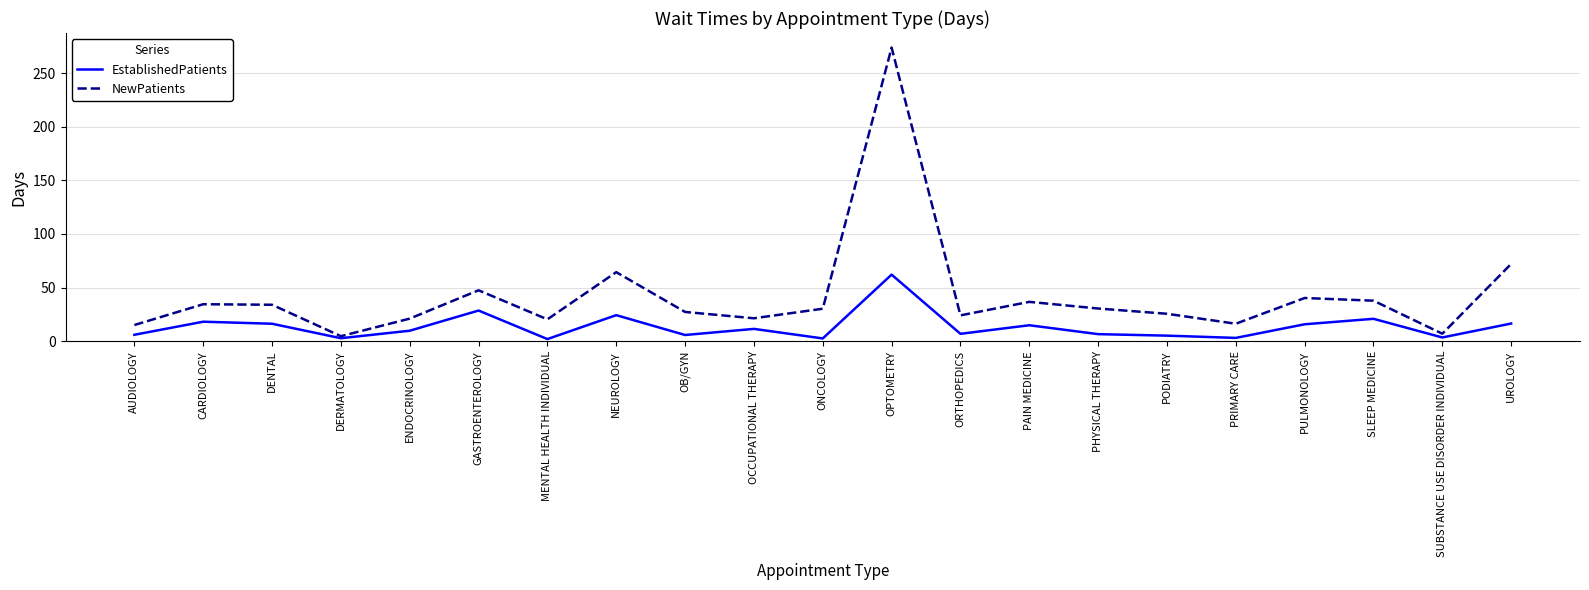

Which series has the widest spread of values?

NewPatients